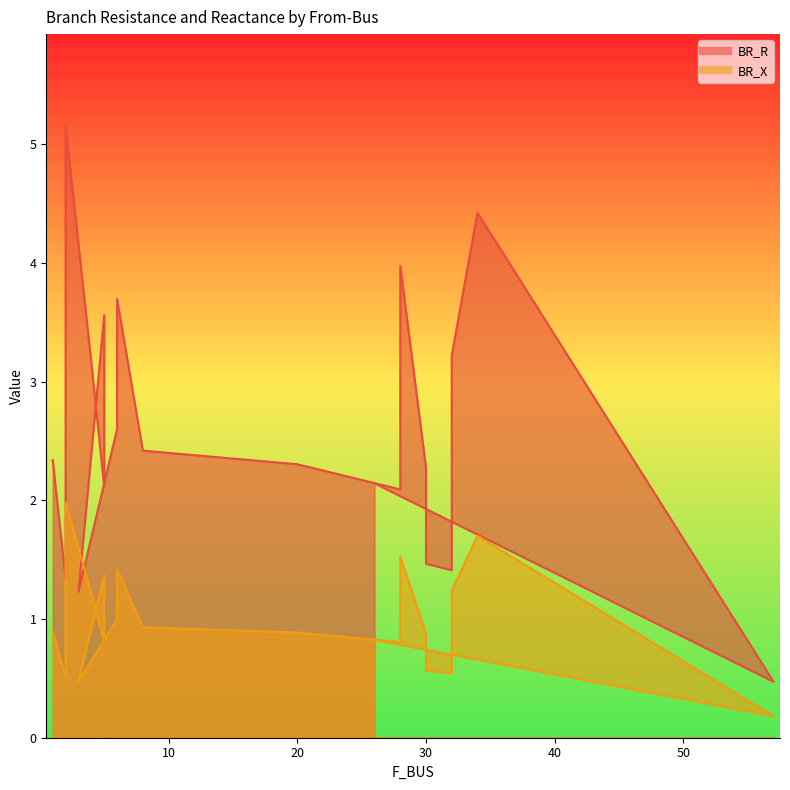

How many lines are shown in the chart?

2